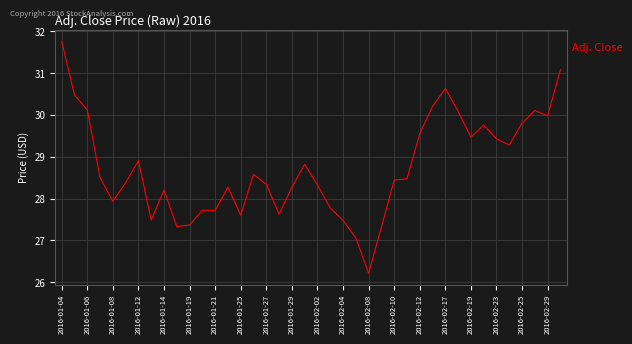

What is the difference between the maximum and minimum values?

5.5